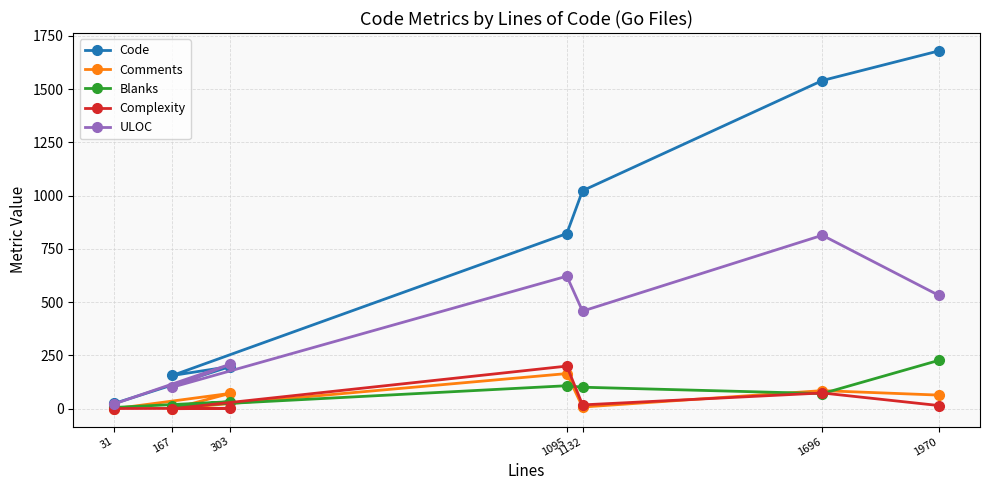

Is the value of Comments at 167 greater than the value of Complexity at 1970?

No